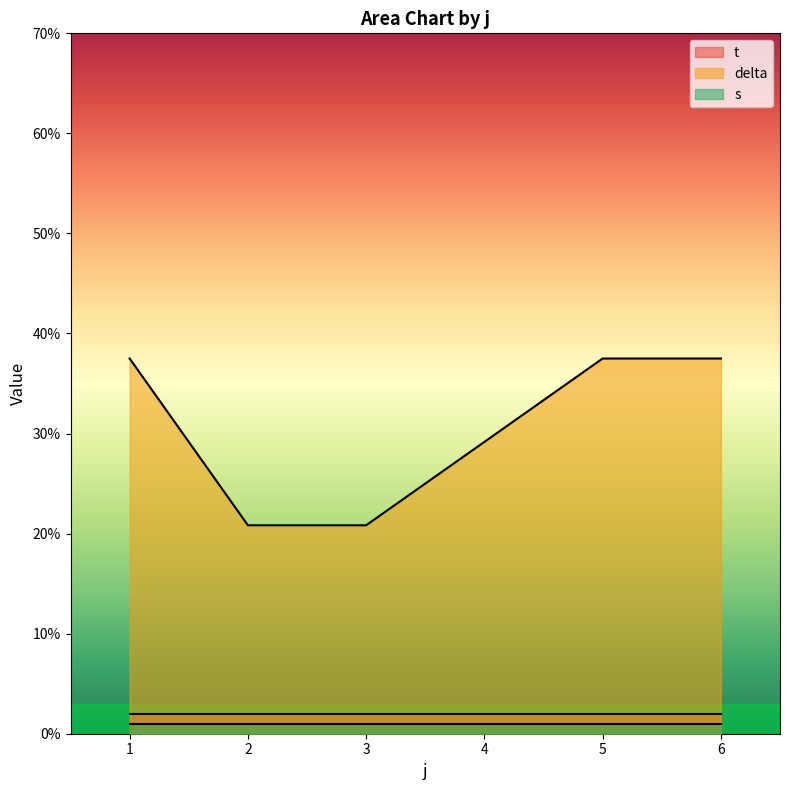

The t series shows 2.0 at 5. True or false?

True